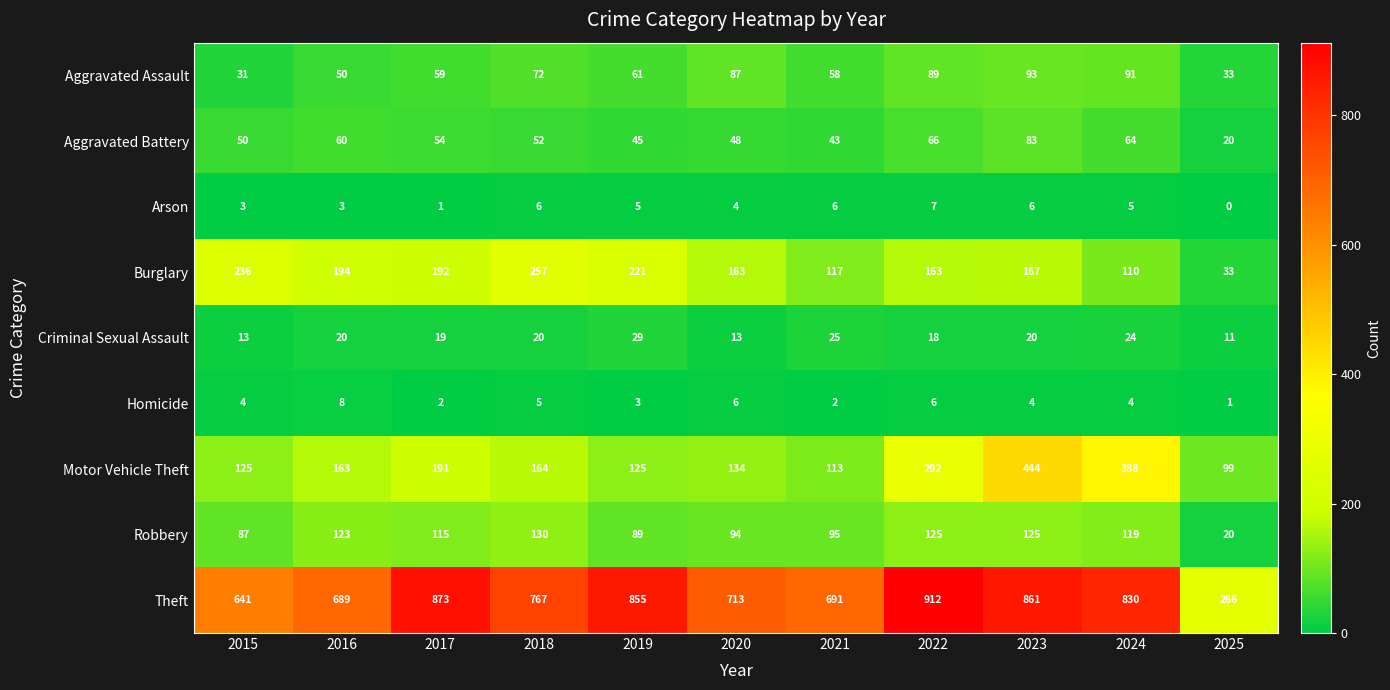

Is it true that Burglary equals 163 at 2020?

True